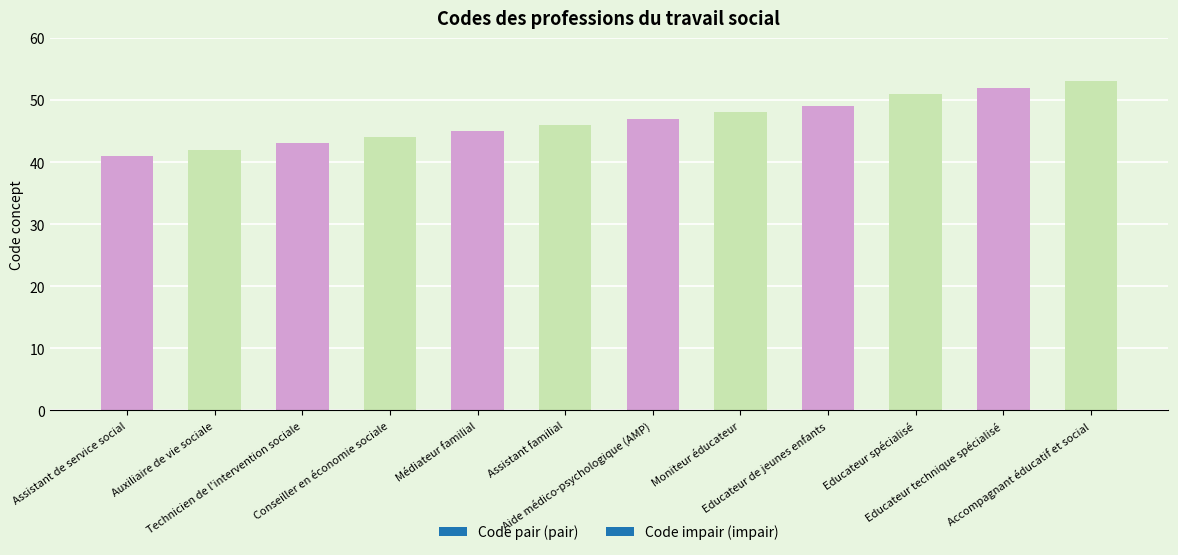

Which category has the lowest value across all series?

Assistant de service social